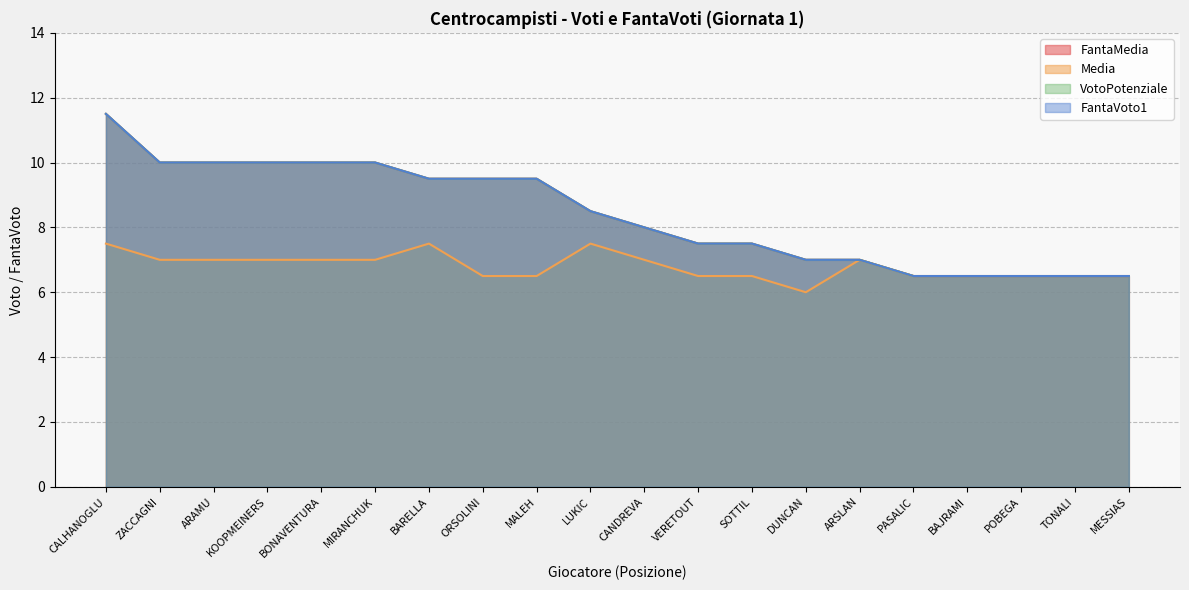

What is the value of the Media point at the 17th from the left?

6.5